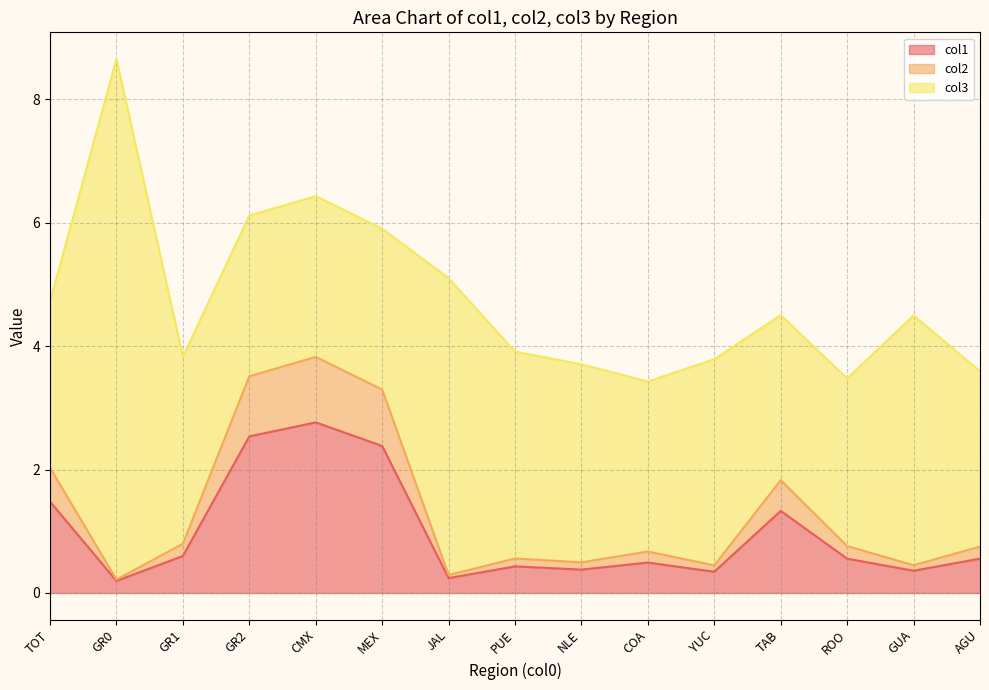

True or false: col2 has more than 1 interior local peaks.

True